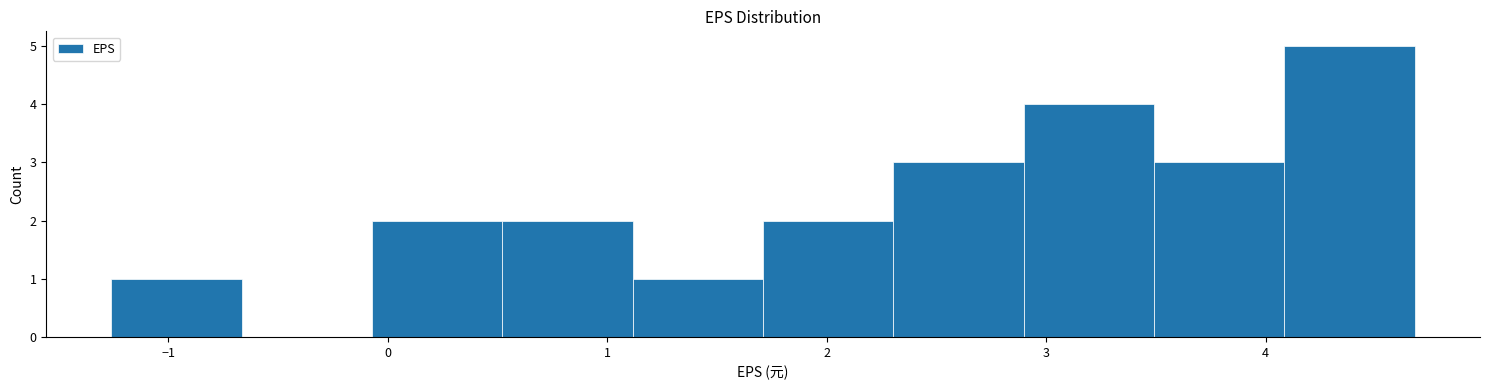

Reading left to right, transcribe this chart: for each bar, give the range it covers on the x-axis and its height. Neither the bar edges nor the heights are printed on the chart, so give them approximately, as read against the axes.

-1.3 to -0.7: 1
-0.7 to -0.1: 0
-0.1 to 0.5: 2
0.5 to 1.1: 2
1.1 to 1.7: 1
1.7 to 2.3: 2
2.3 to 2.9: 3
2.9 to 3.5: 4
3.5 to 4.1: 3
4.1 to 4.7: 5